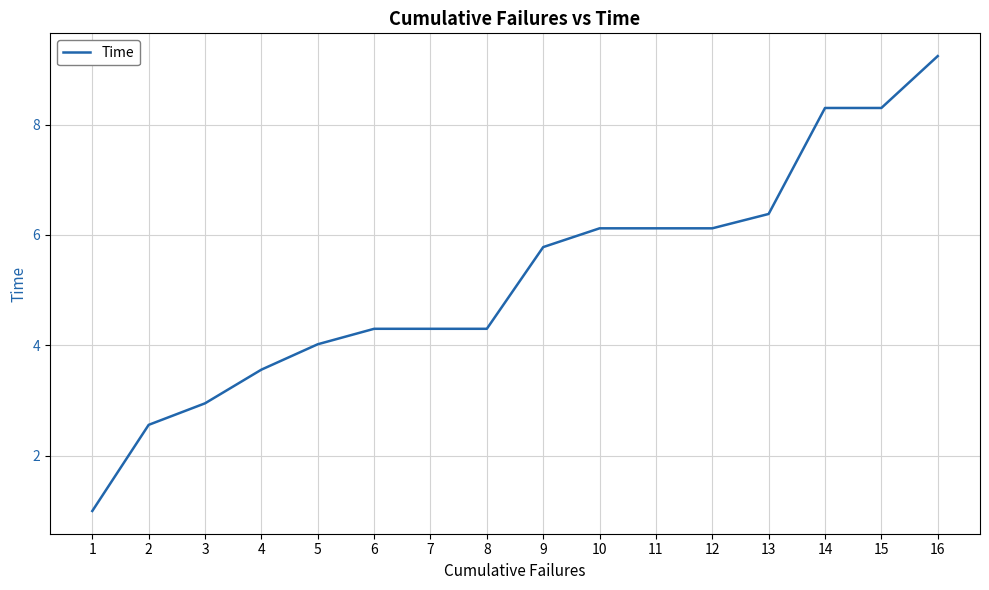

Which category has the highest value across all series?

16